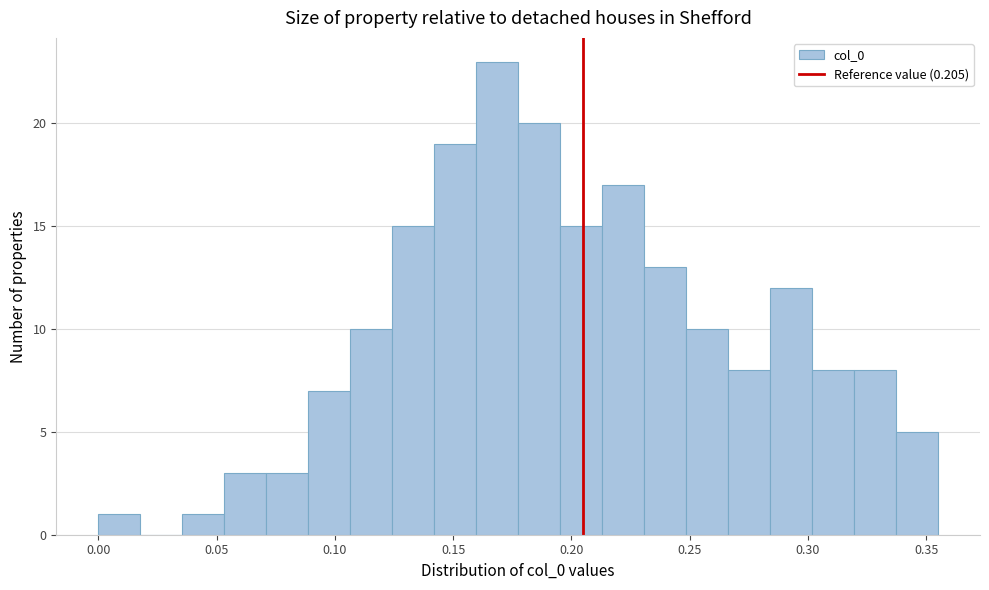

Read against the x-axis, roughly where is the centre of the tallest bar?

0.170